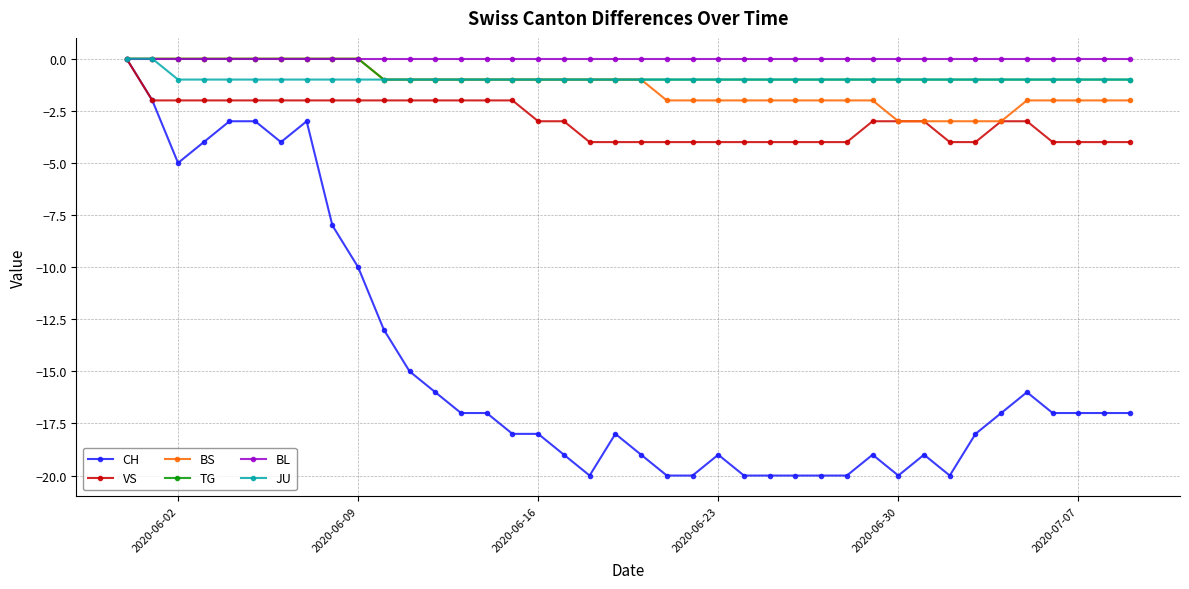

What is the lowest value of the VS series?

-4